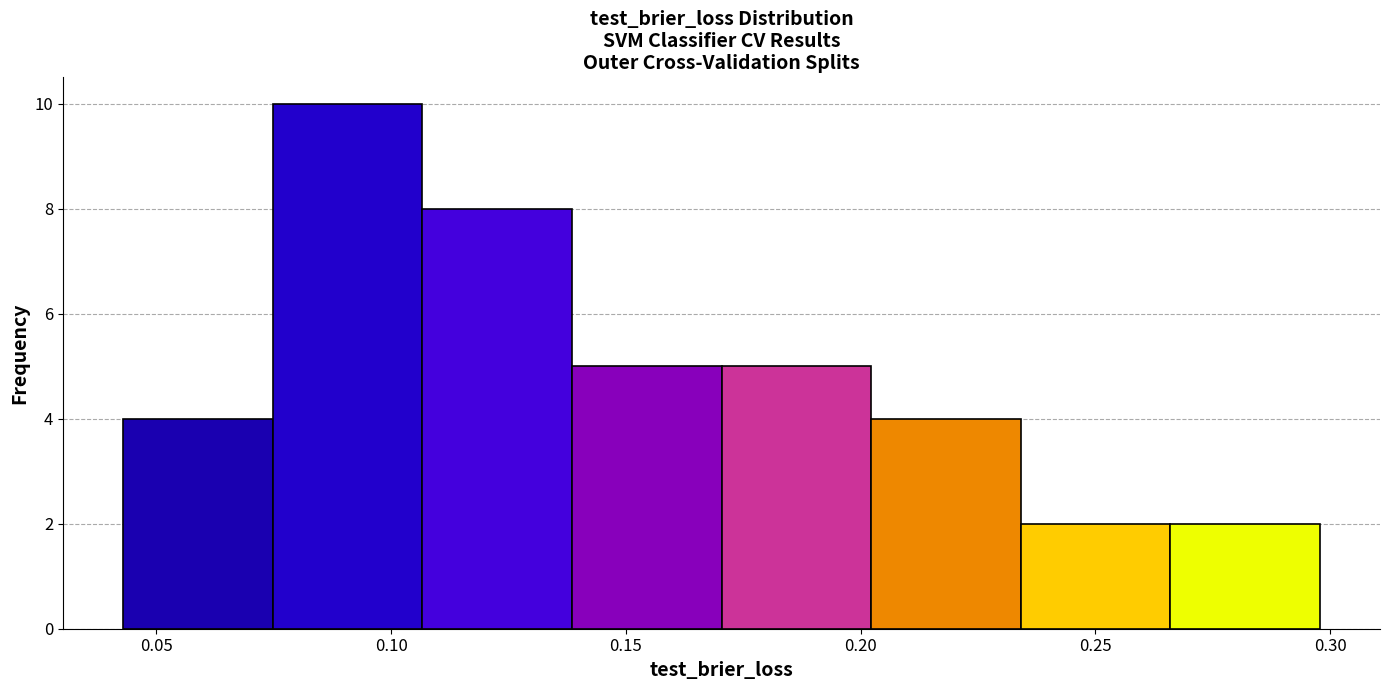

How tall is the bar that spans 0.265 to 0.300 on the x-axis? Neither the bar edges nor the heights are printed on the chart, so give them approximately, as read against the axes.

2